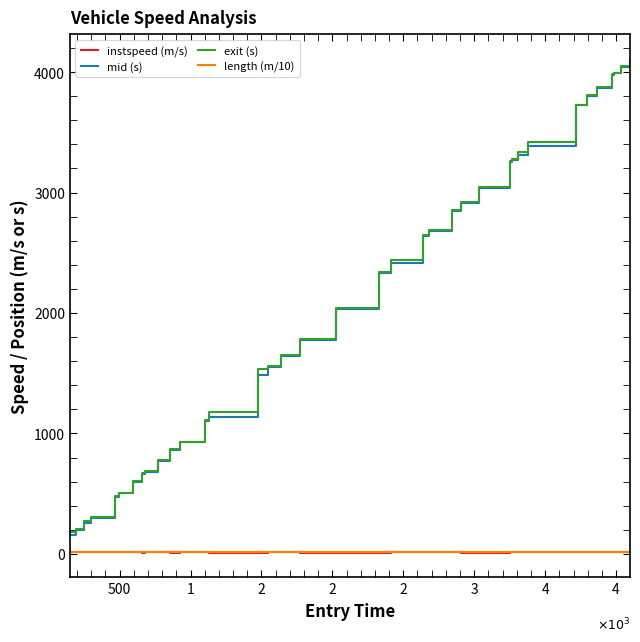

True or false: length (m/10) and mid (s) intersect in this chart.

False